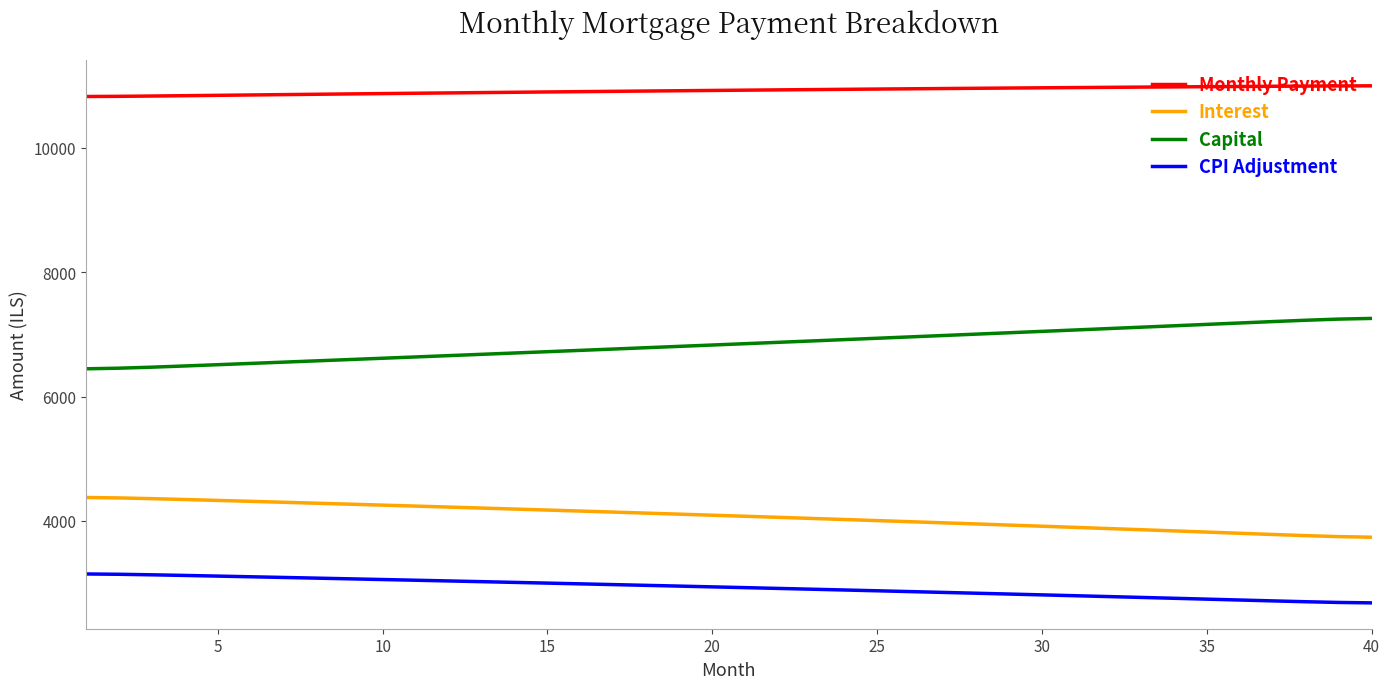

True or false: Monthly Payment and Capital cross at least once.

False